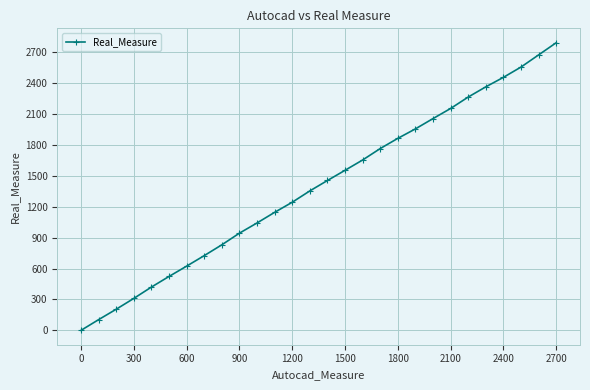

True or false: there are more than 1 points higher than both neighbors.

False